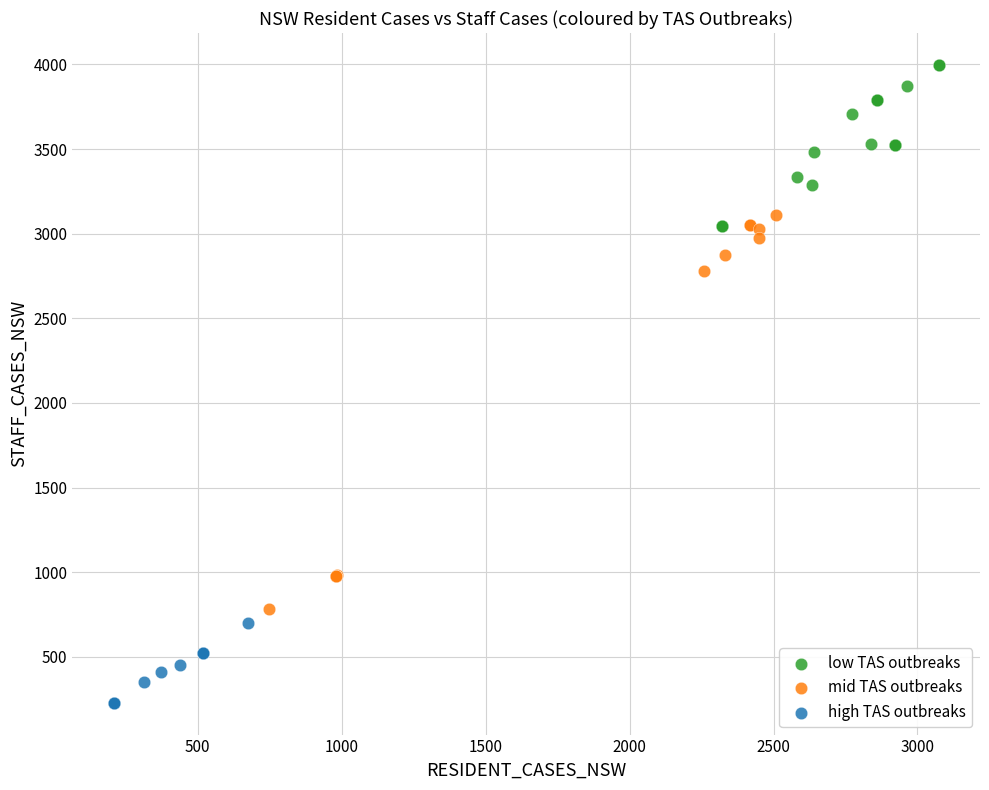

What are all the series names shown in the legend?

low TAS outbreaks, mid TAS outbreaks, high TAS outbreaks